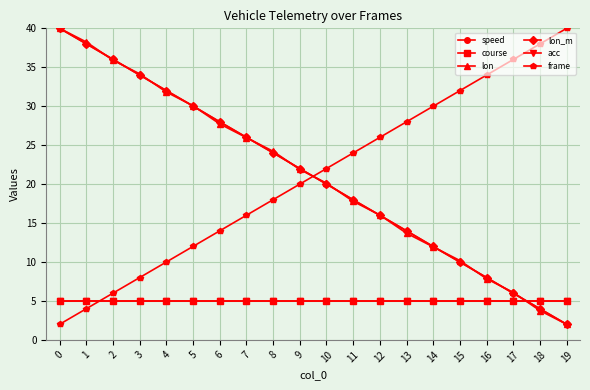

Reading left to right, transcribe all the data shown in this chart.

speed: 0=40.0	1=38.0	2=36.0	3=34.0	4=32.0	5=30.0	6=28.0	7=26.0	8=24.0	9=22.0	10=20.0	11=18.0	12=16.0	13=14.0	14=12.0	15=10.0	16=8.0	17=6.0	18=4.0	19=2.0
course: 0=5.0	1=5.0	2=5.0	3=5.0	4=5.0	5=5.0	6=5.0	7=5.0	8=5.0	9=5.0	10=5.0	11=5.0	12=5.0	13=5.0	14=5.0	15=5.0	16=5.0	17=5.0	18=5.0	19=5.0
lon: 0=40.0	1=38.2	2=35.9	3=34.2	4=31.8	5=30.1	6=27.7	7=26.0	8=24.2	9=21.9	10=20.1	11=17.8	12=16.0	13=13.7	14=11.9	15=10.2	16=7.8	17=6.1	18=3.8	19=2.0
lon_m: 0=40.0	1=38.0	2=36.0	3=34.0	4=32.0	5=30.0	6=28.0	7=26.0	8=24.0	9=22.0	10=20.0	11=18.0	12=16.0	13=14.0	14=12.0	15=10.0	16=8.0	17=6.0	18=4.0	19=2.0
acc: 0=5.0	1=5.0	2=5.0	3=5.0	4=5.0	5=5.0	6=5.0	7=5.0	8=5.0	9=5.0	10=5.0	11=5.0	12=5.0	13=5.0	14=5.0	15=5.0	16=5.0	17=5.0	18=5.0	19=5.0
frame: 0=2.0	1=4.0	2=6.0	3=8.0	4=10.0	5=12.0	6=14.0	7=16.0	8=18.0	9=20.0	10=22.0	11=24.0	12=26.0	13=28.0	14=30.0	15=32.0	16=34.0	17=36.0	18=38.0	19=40.0